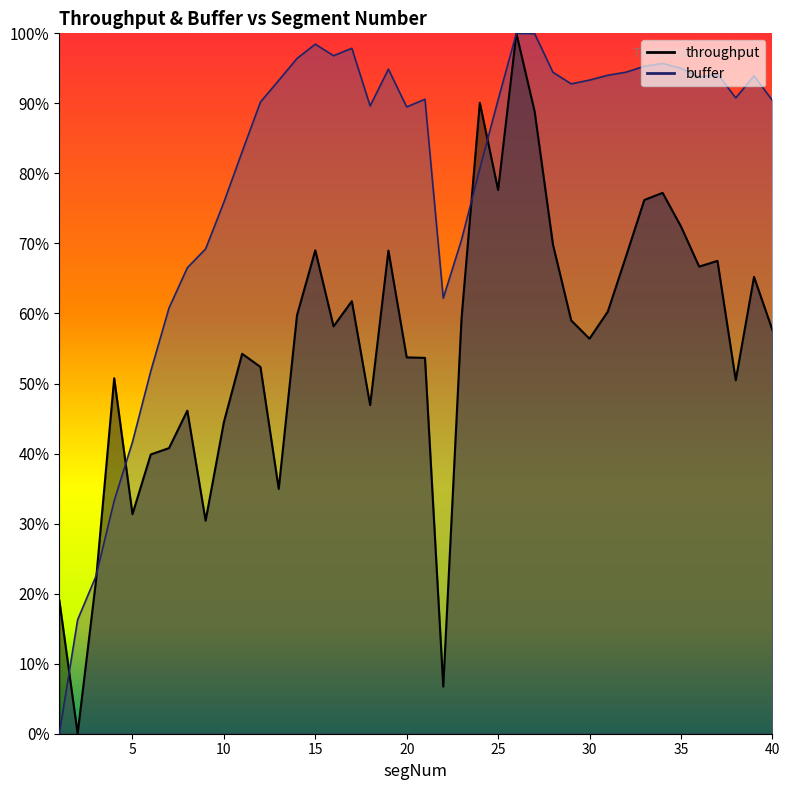

The throughput series shows 0.6 at 40. True or false?

True